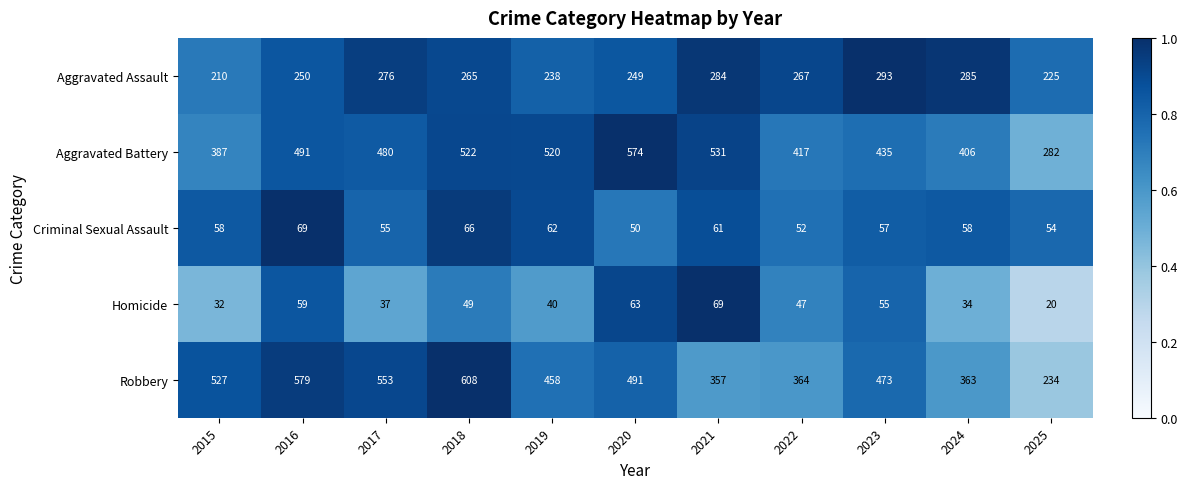

Rank the categories by Aggravated Battery value from lowest to highest.

2025, 2015, 2024, 2022, 2023, 2017, 2016, 2019, 2018, 2021, 2020